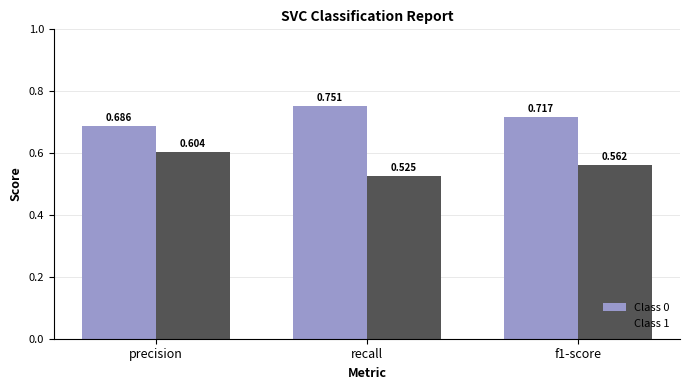

Is the value of Class 1 at precision greater than the value of Class 0 at f1-score?

No